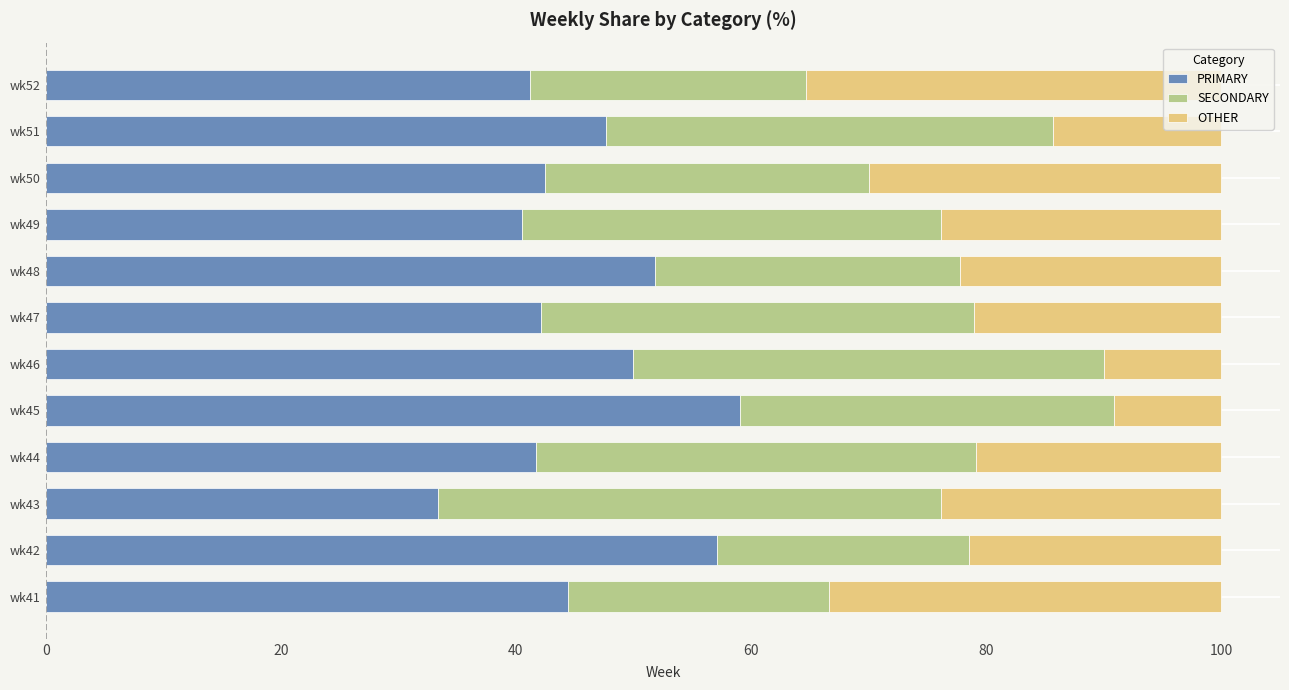

What is the total value across all series at wk49?

100.0